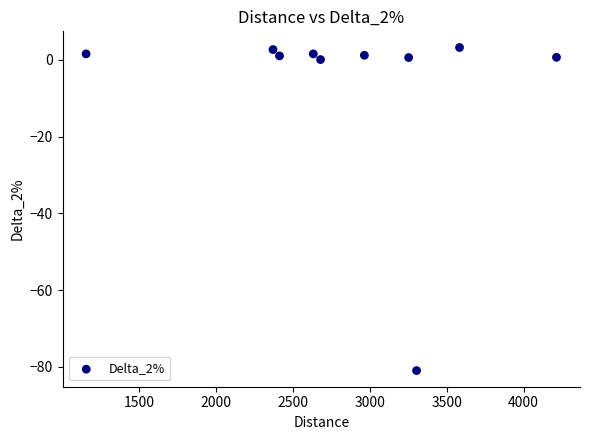

What is the range of X values (max minus min)?

3060.4